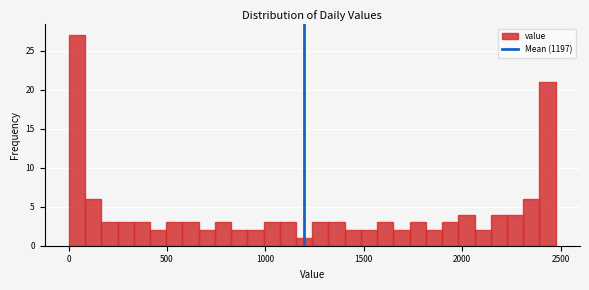

Around what value on the x-axis is the tallest bar? Give the approximate position of its centre, as read against the axis.

50